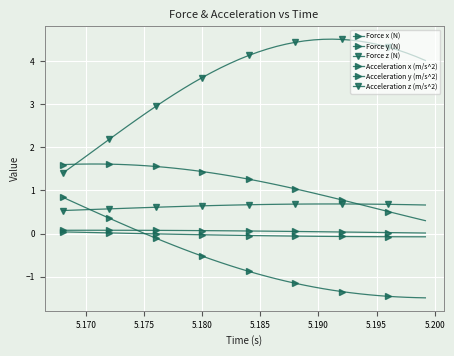

Count the number of categories in the chart.

40